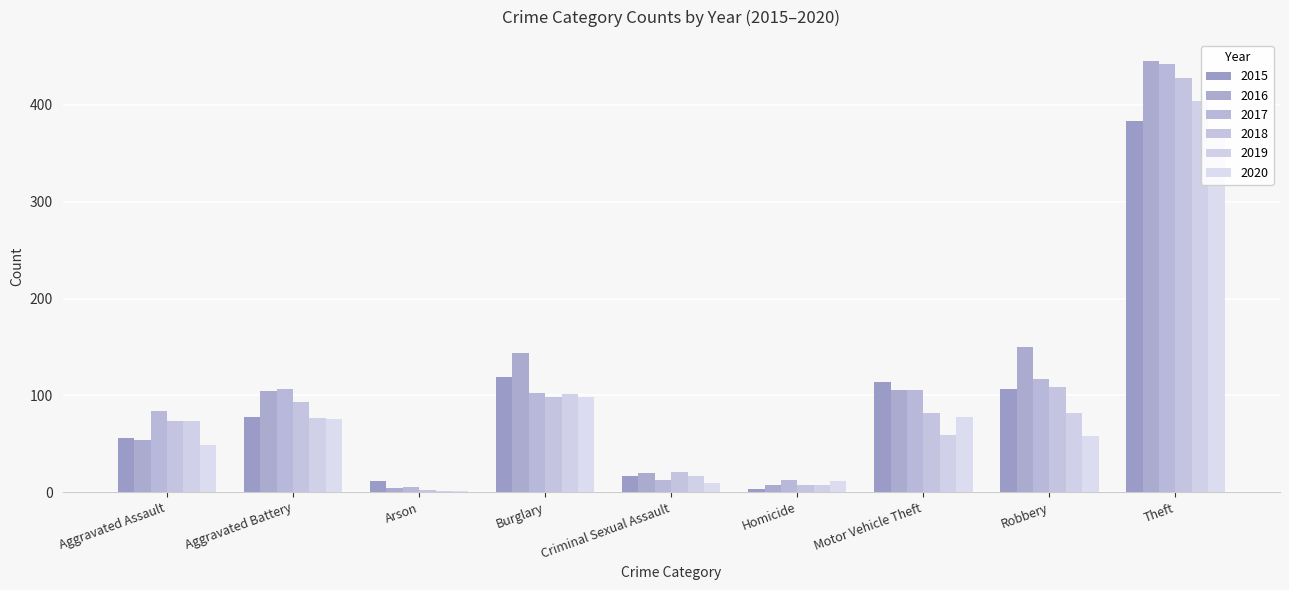

Is the value of 2015 at Burglary greater than the value of 2016 at Aggravated Battery?

Yes